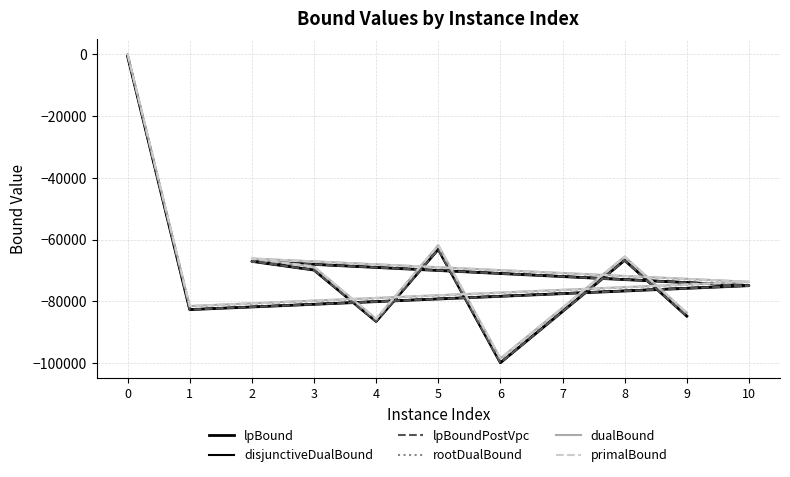

List the labels in order of dualBound value, largest first.

0, 5, 8, 2, 3, 10, 1, 7, 9, 4, 6